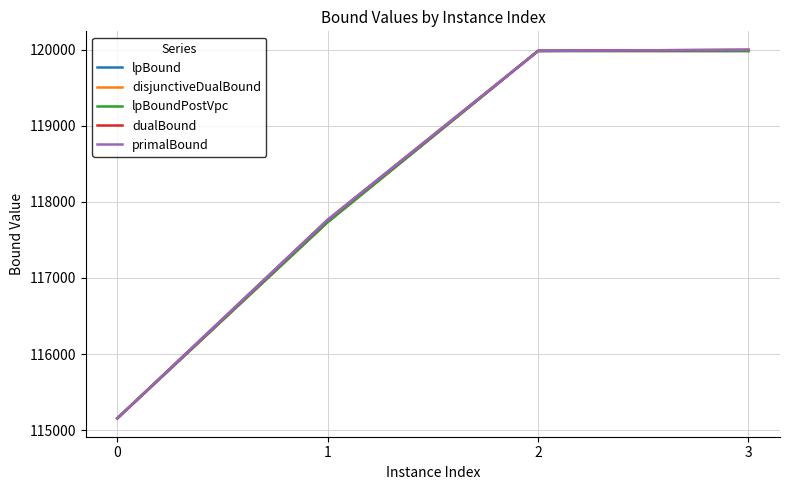

Does the chart have visible grid lines?

Yes